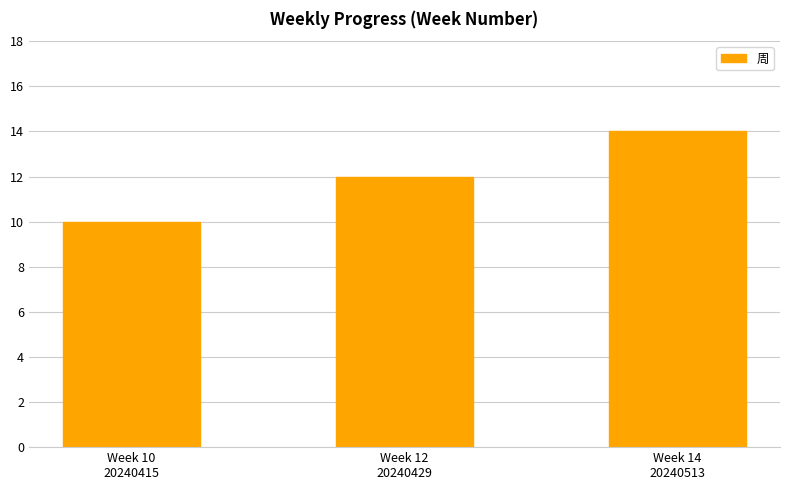

What position from the left is Week 10
20240415?

1